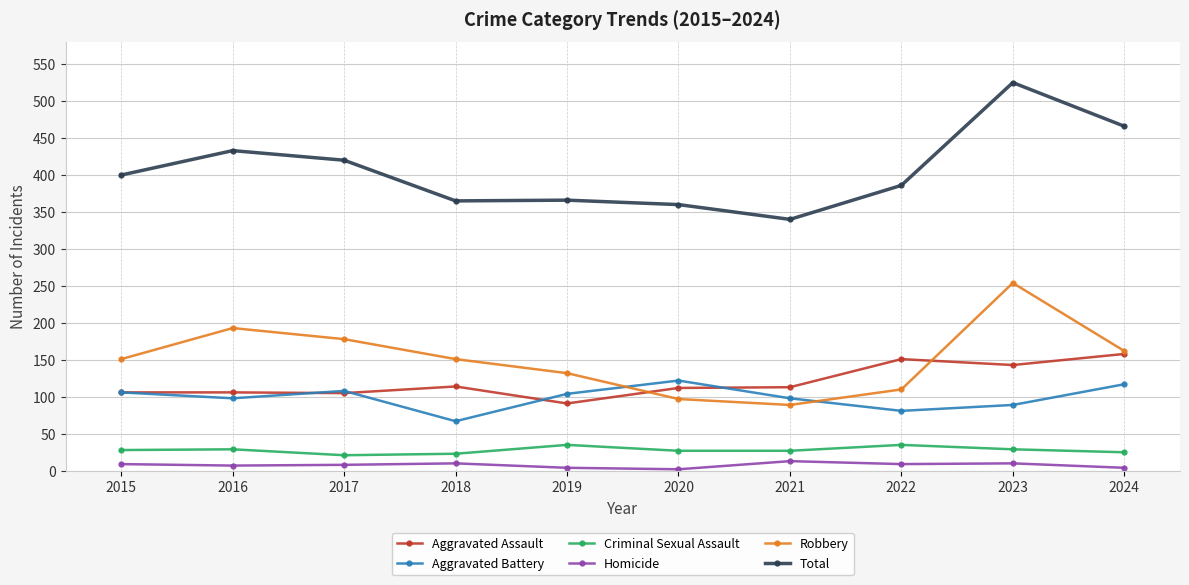

How many distinct data groups are displayed?

6